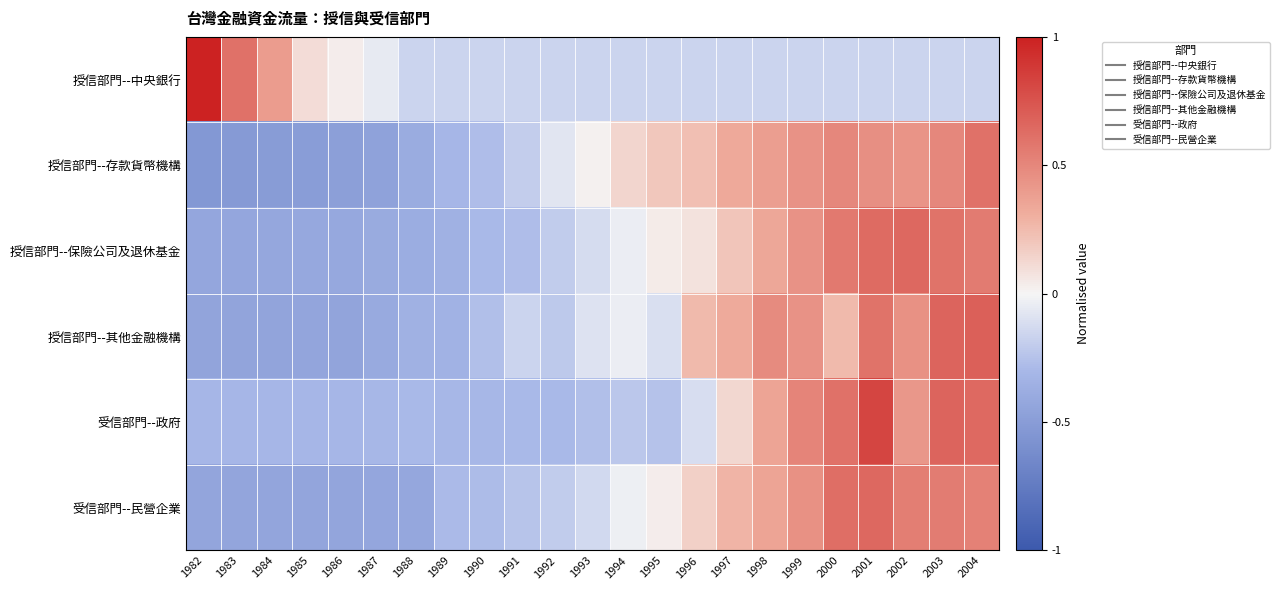

How many data points does each series have?

23